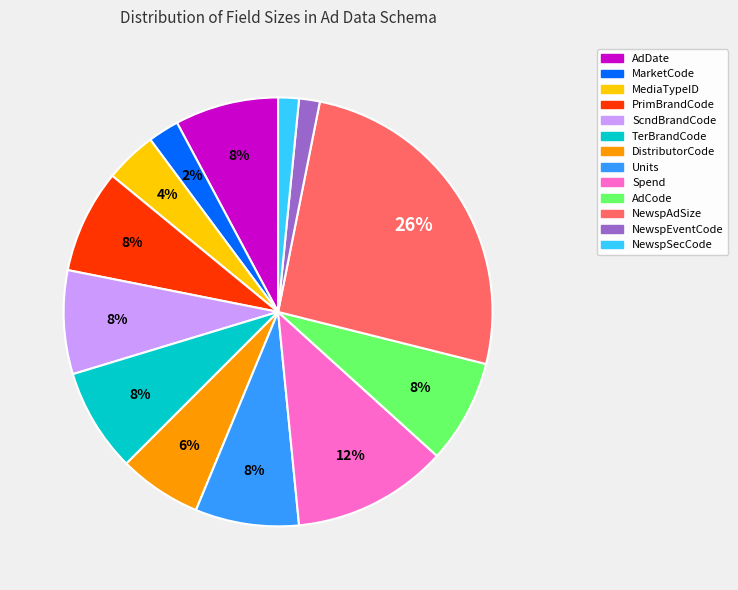

To the nearest percent, what is the combined percentage of AdDate and Units?

16%